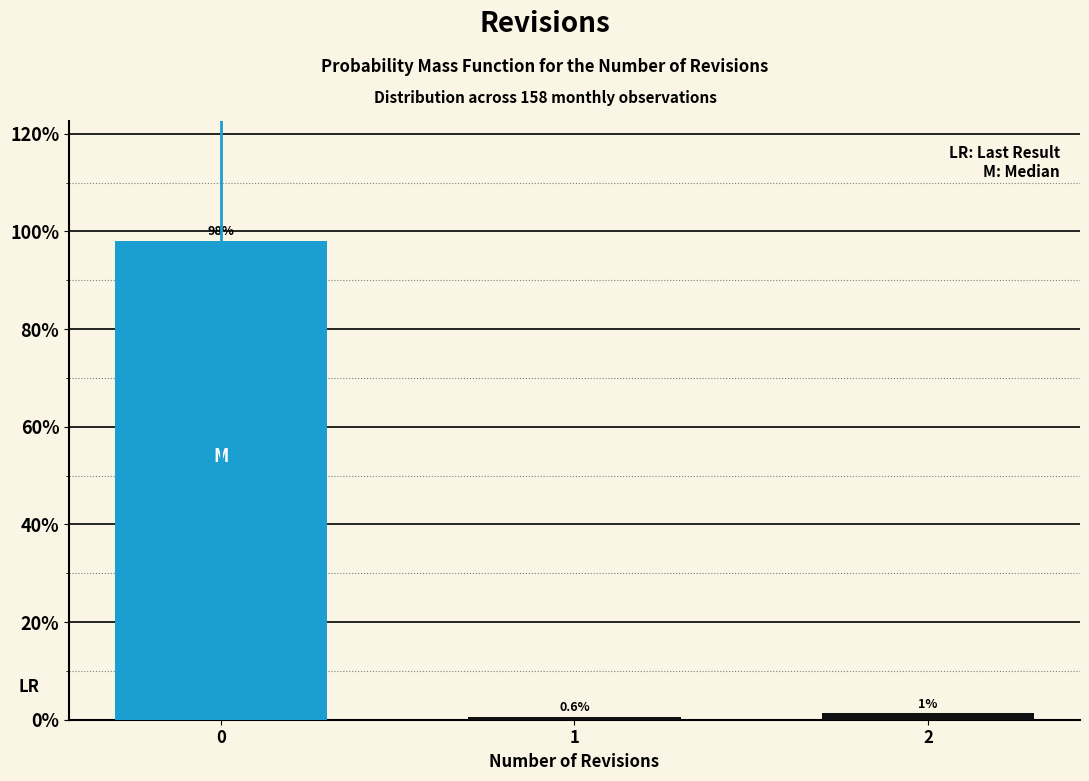

What is the maximum value shown in the chart?

98.1